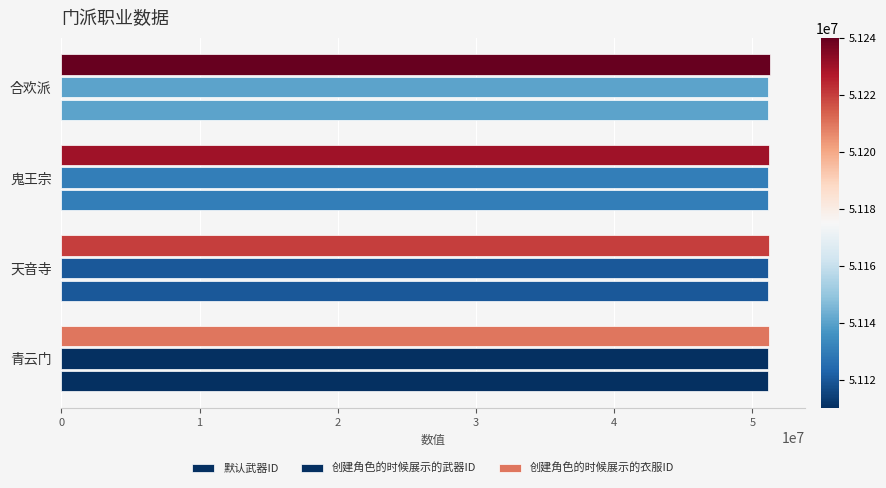

Which series has the widest spread of values?

默认武器ID